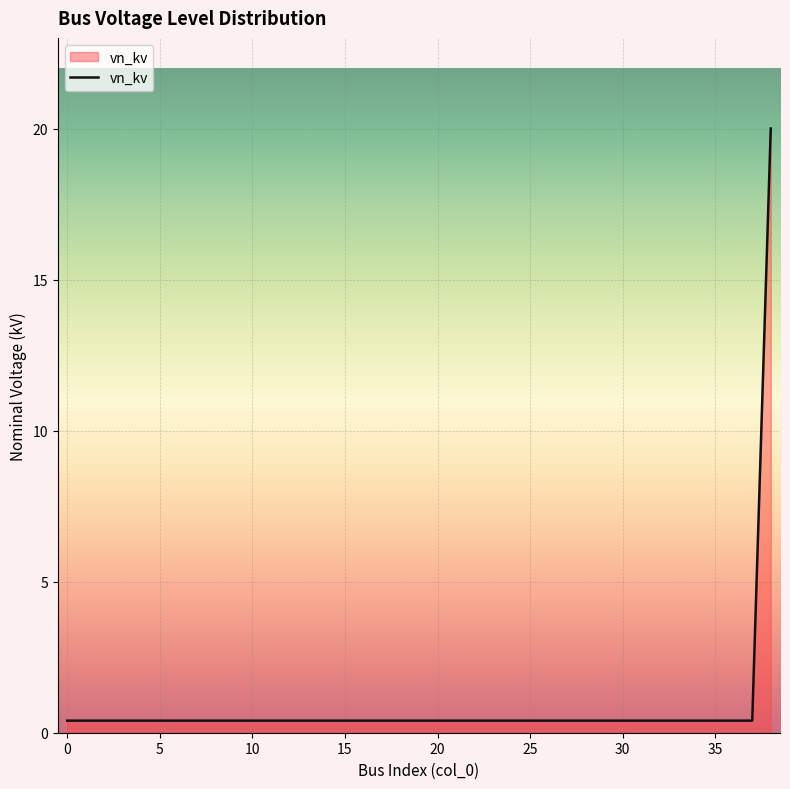

How many series are shown in this chart?

1